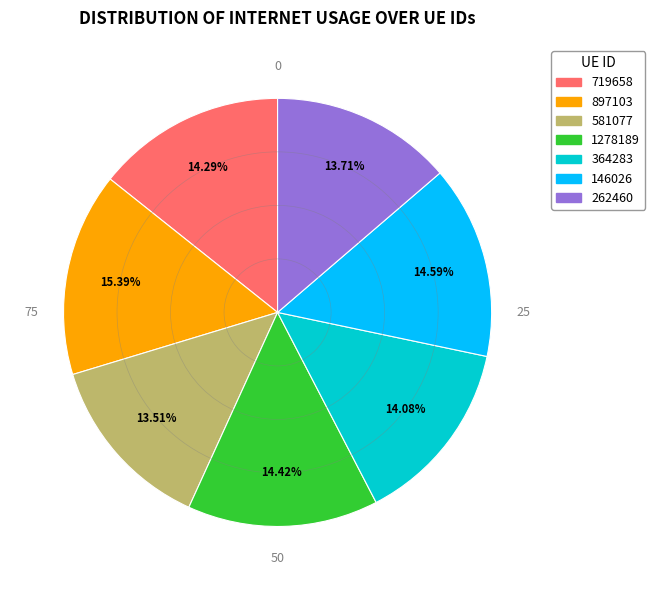

Does 897103 represent more than half of the total?

No